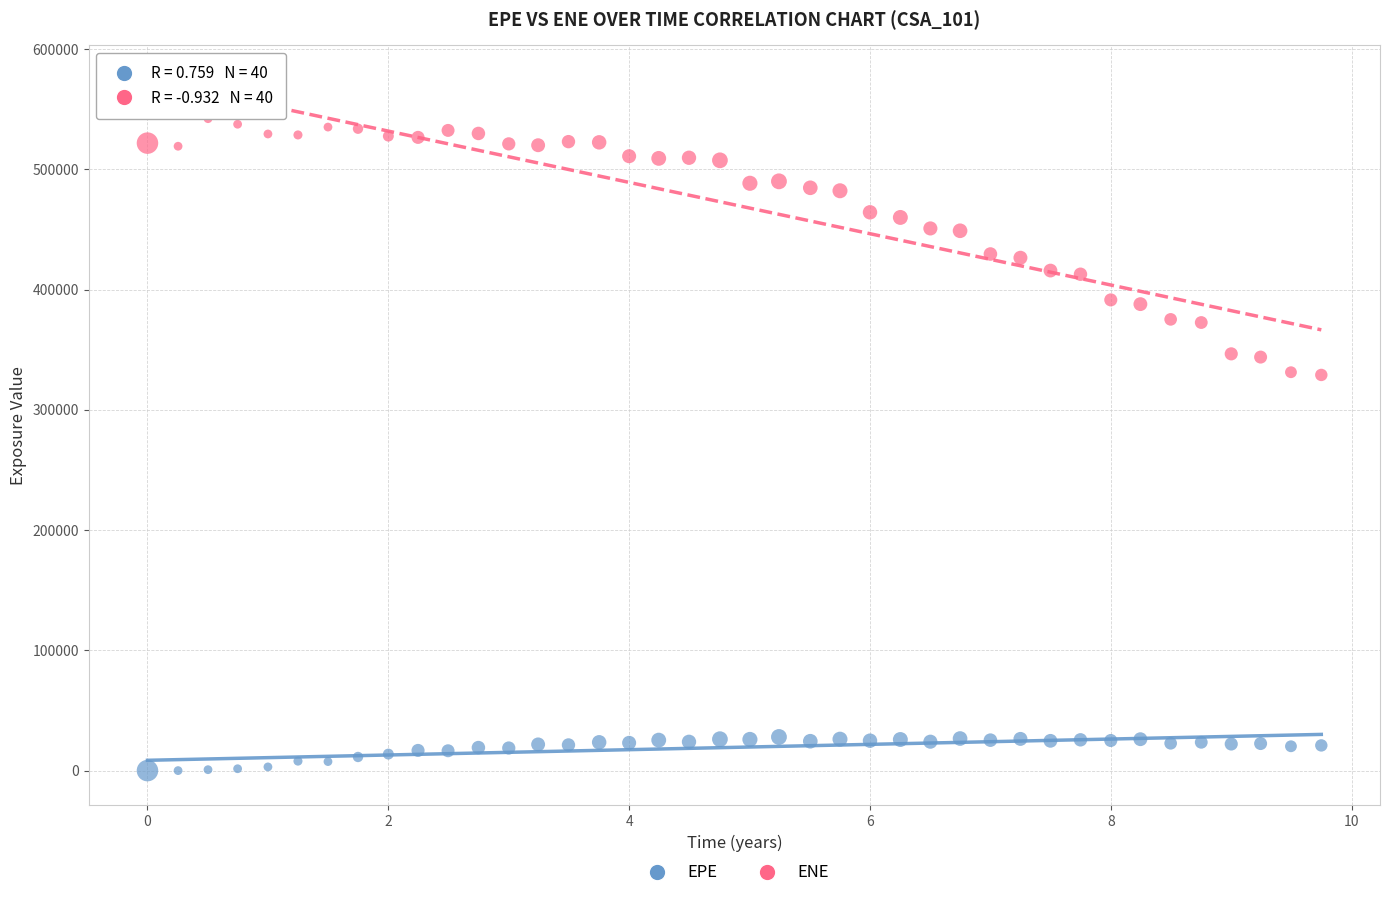

What are all the series names shown in the legend?

EPE, ENE